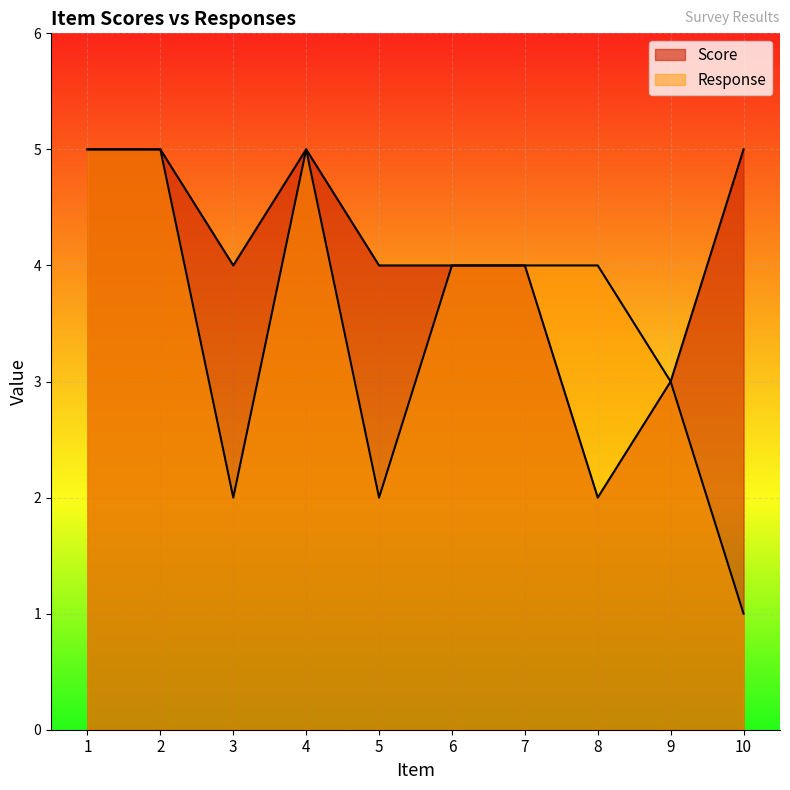

At which category does the chart reach its peak across all series?

1